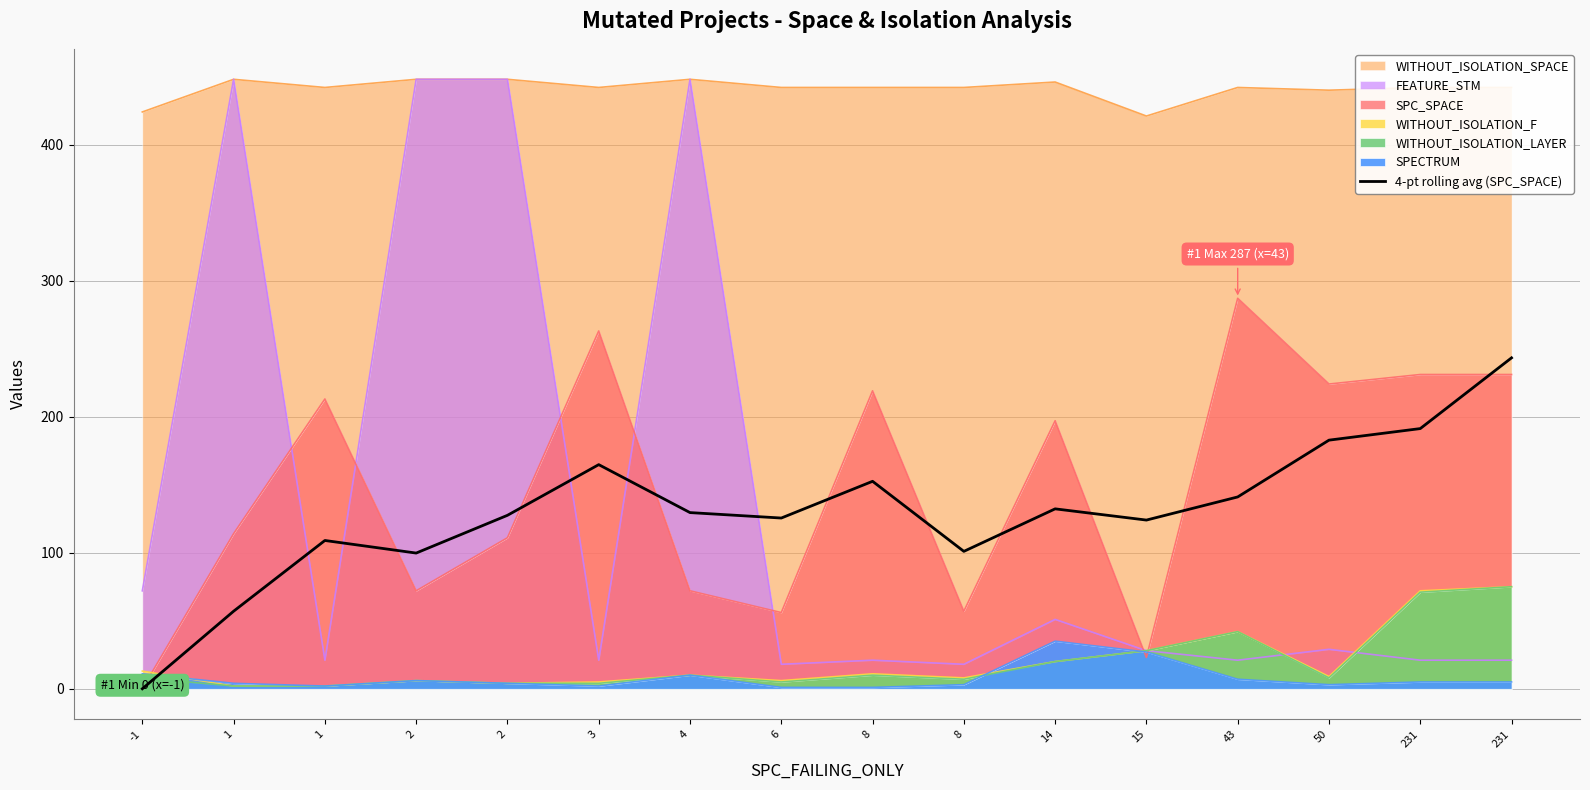

Reading left to right, transcribe all the data shown in this chart.

0.0	57.0	109.0	99.8	127.5	164.8	129.5	125.5	152.5	101.0	132.2	124.0	141.0	182.8	191.2	243.2